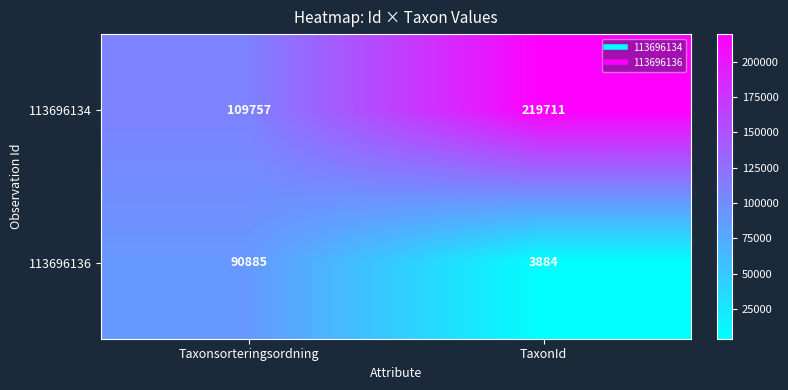

What is the sum of the 113696136 values at Taxonsorteringsordning and TaxonId?

94769